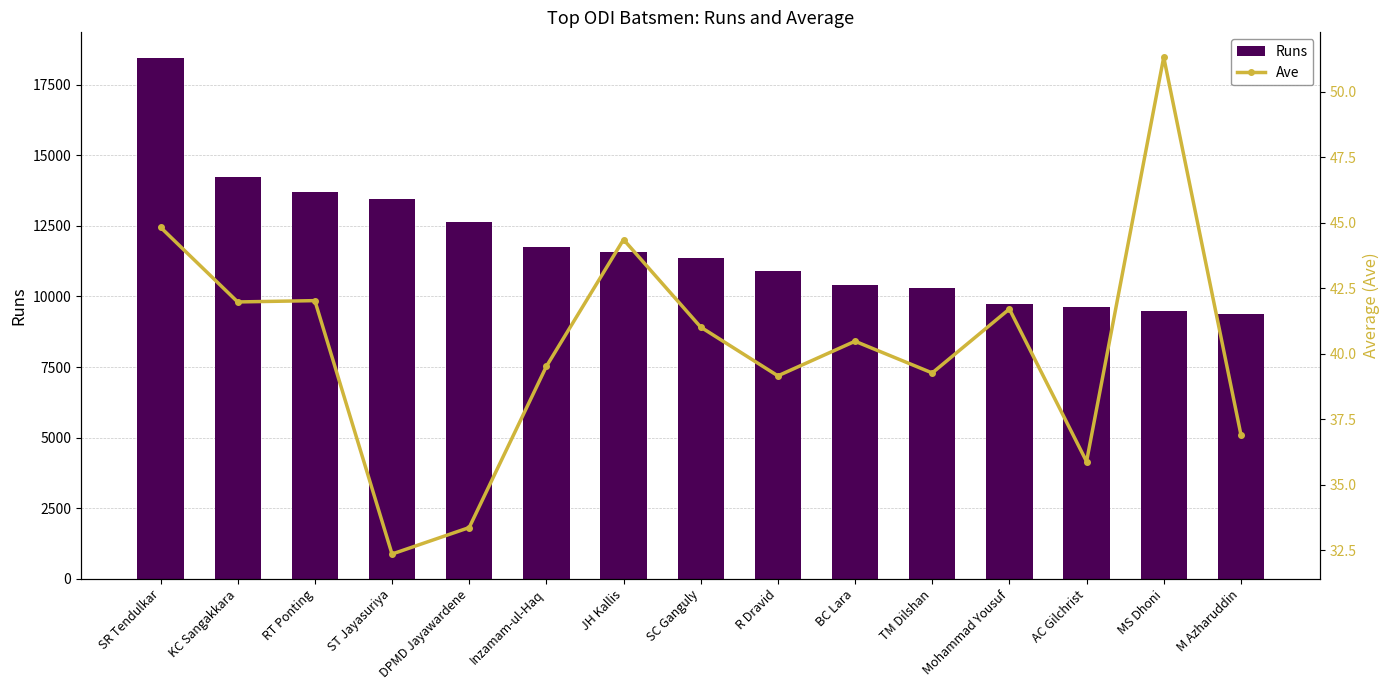

What are all the series names shown in the legend?

Runs, Ave